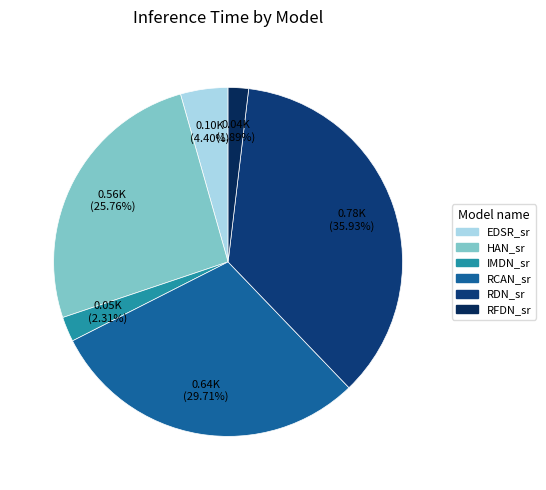

Does IMDN_sr account for over 50% of the chart?

No